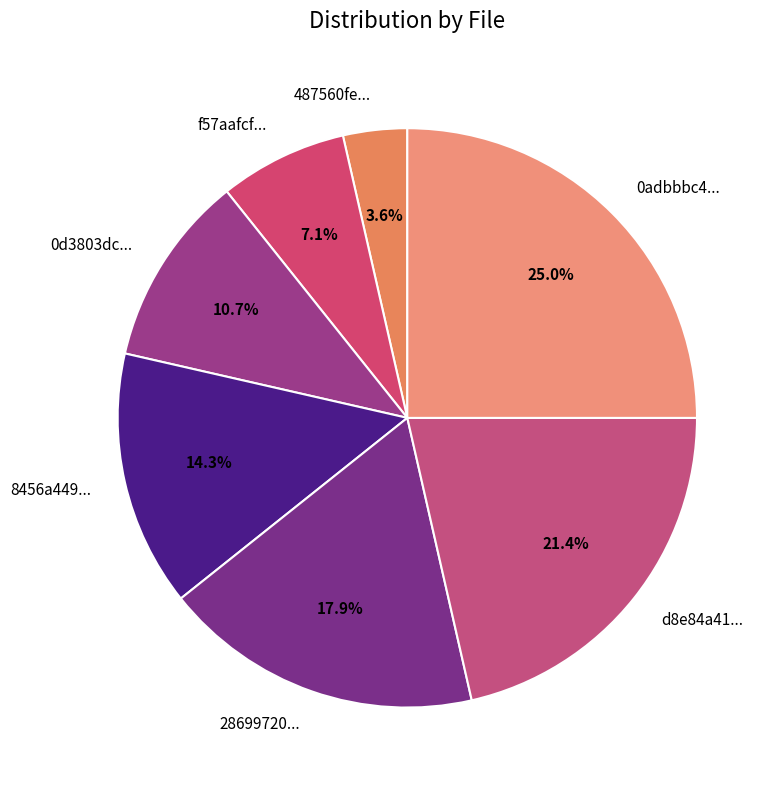

How many slices are in this pie chart?

7